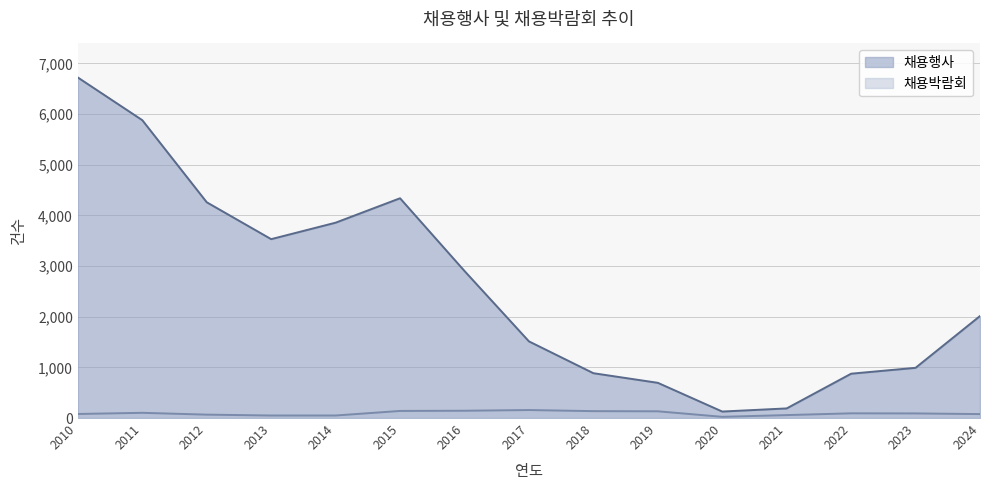

At 2020, list the series in order from smallest to largest.

채용박람회, 채용행사